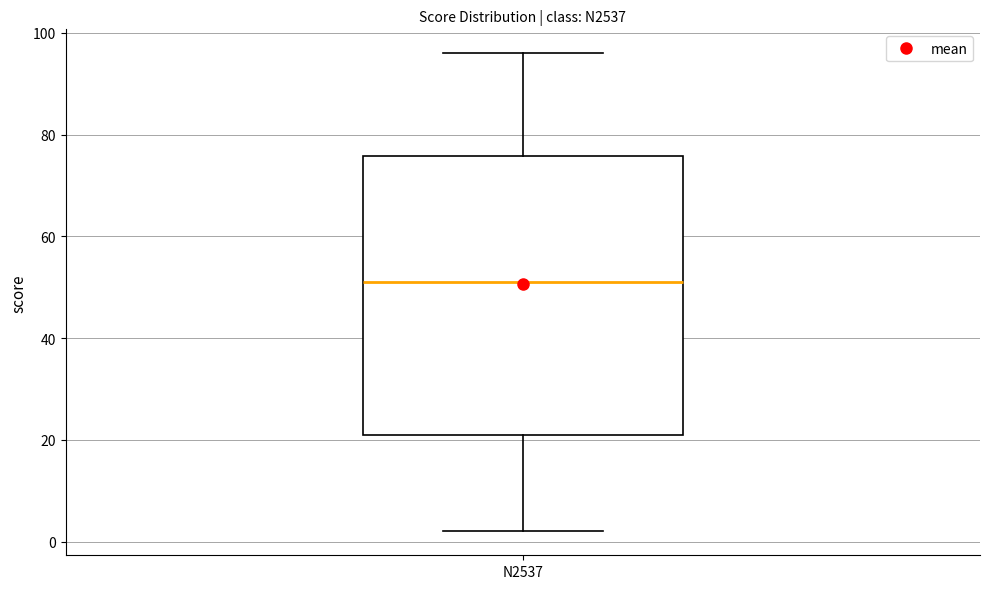

Where does the median line of the box for N2537 sit on the y-axis? The values are not printed on the chart, so give them approximately, as read against the axis.

52